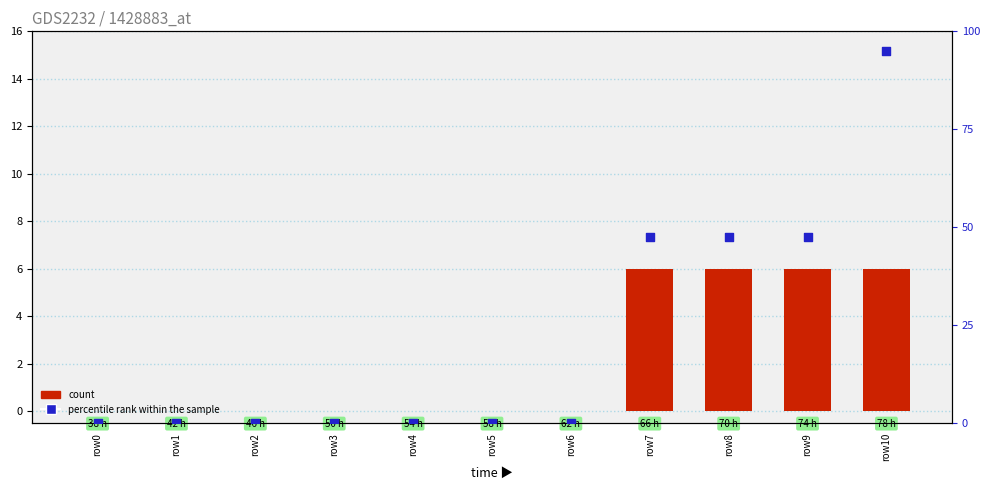

Which series contains the lowest Y value?

count